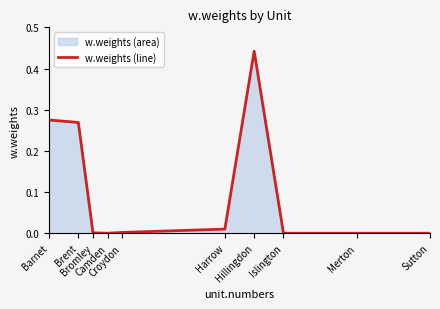

List the labels in order of value, largest first.

Hillingdon, Barnet, Brent, Harrow, Croydon, Bromley, Camden, Islington, Merton, Sutton